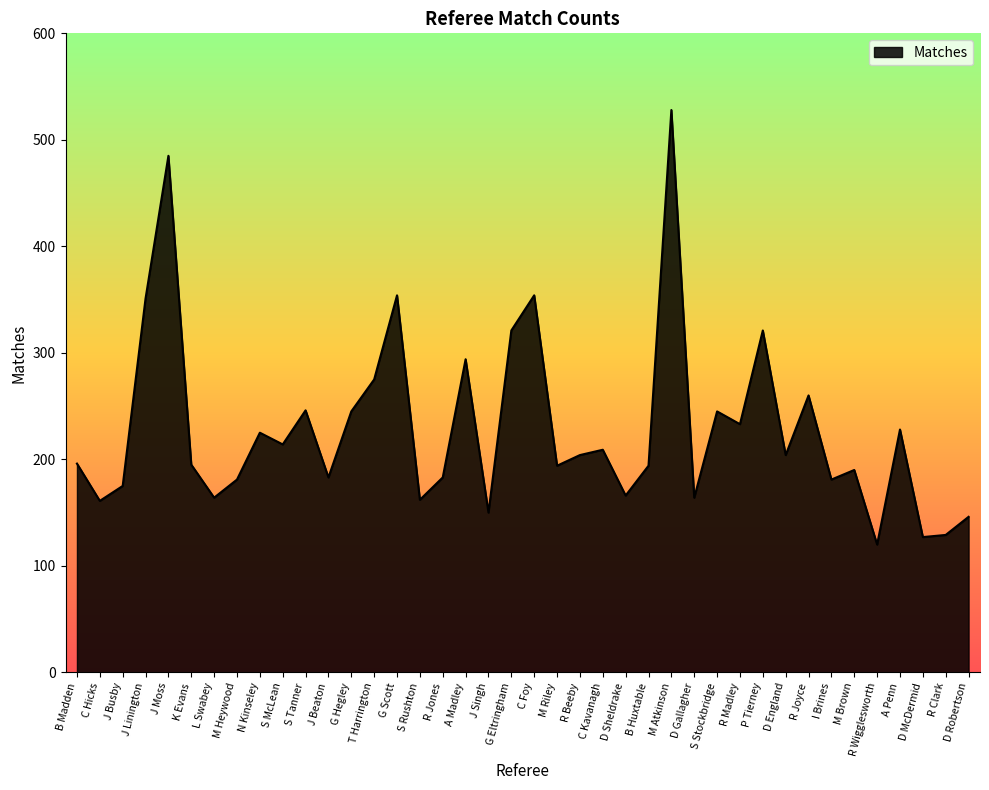

Which label corresponds to the largest value in the chart?

M Atkinson